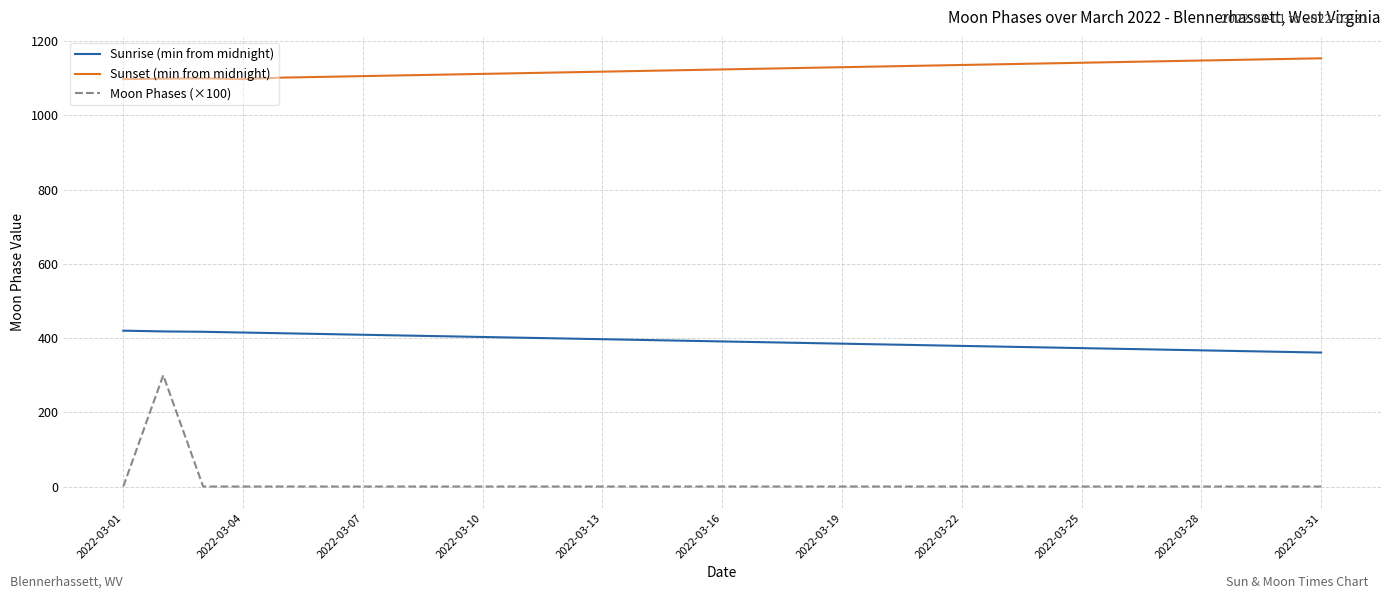

True or false: Sunrise (min from midnight) and Moon Phases (×100) intersect in this chart.

False